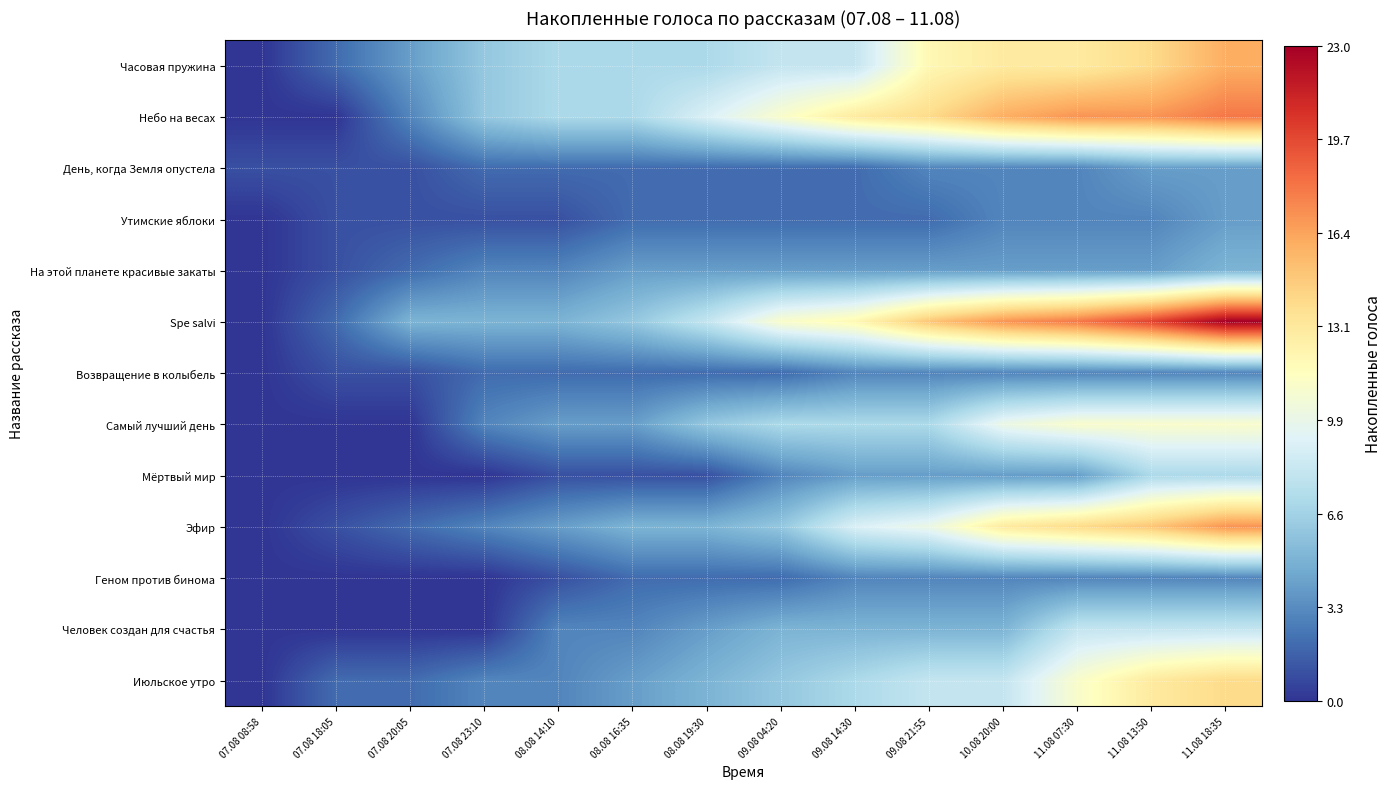

Count the number of categories in the chart.

14